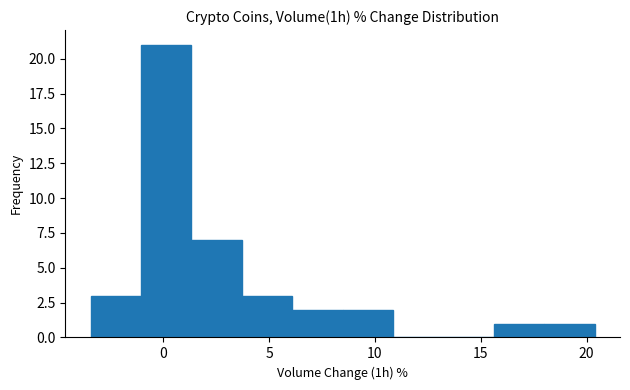

Reading left to right, transcribe this chart: for each bar, give the range it covers on the x-axis and its height. Neither the bar edges nor the heights are printed on the chart, so give them approximately, as read against the axes.

-3.5 to -1.0: 3
-1.0 to 1.5: 21
1.5 to 3.5: 7
3.5 to 6.0: 3
6.0 to 8.5: 2
8.5 to 11.0: 2
11.0 to 13.0: 0
13.0 to 15.5: 0
15.5 to 18.0: 1
18.0 to 20.5: 1